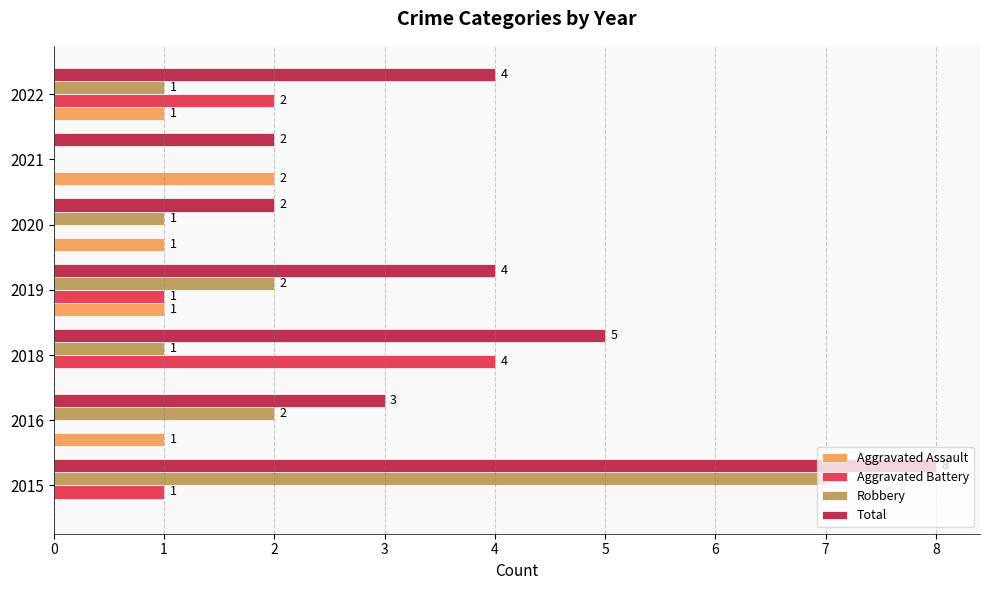

Which series has the largest range (max minus min)?

Robbery